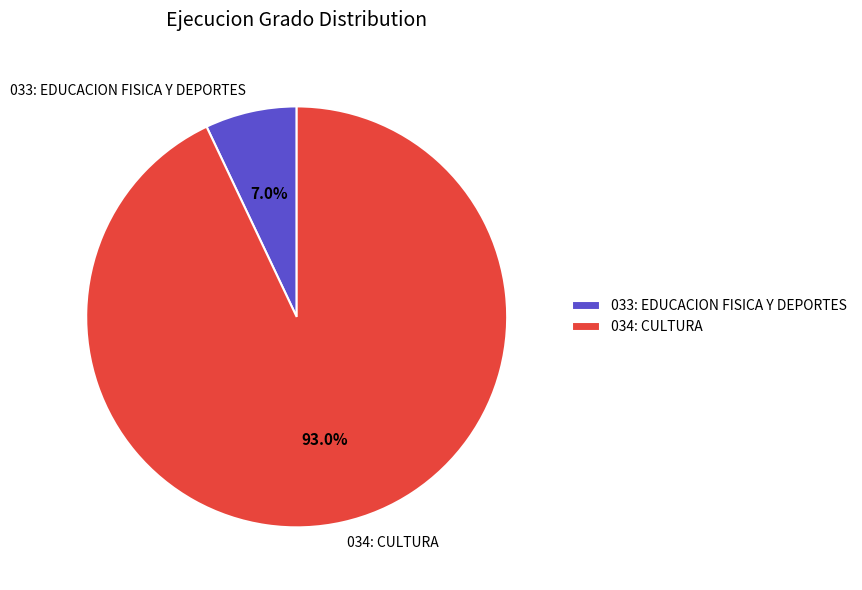

Between 034: CULTURA and 033: EDUCACION FISICA Y DEPORTES, which is larger?

034: CULTURA